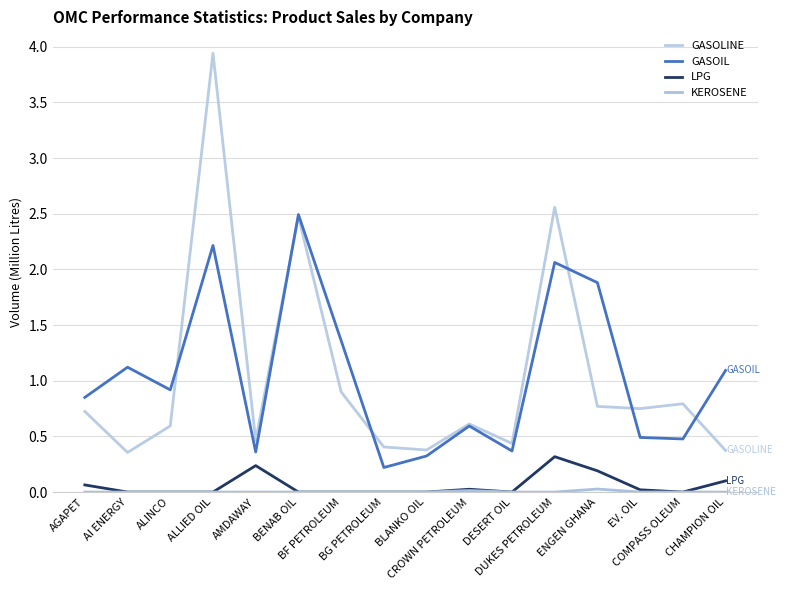

Reading left to right, what are all the values shown in this chart?

GASOLINE: AGAPET=0.7	AI ENERGY=0.4	ALINCO=0.6	ALLIED OIL=3.9	AMDAWAY=0.5	BENAB OIL=2.5	BF PETROLEUM=0.9	BG PETROLEUM=0.4	BLANKO OIL=0.4	CROWN PETROLEUM=0.6	DESERT OIL=0.4	DUKES PETROLEUM=2.6	ENGEN GHANA=0.8	EV. OIL=0.7	COMPASS OLEUM=0.8	CHAMPION OIL=0.4
GASOIL: AGAPET=0.9	AI ENERGY=1.1	ALINCO=0.9	ALLIED OIL=2.2	AMDAWAY=0.4	BENAB OIL=2.5	BF PETROLEUM=1.4	BG PETROLEUM=0.2	BLANKO OIL=0.3	CROWN PETROLEUM=0.6	DESERT OIL=0.4	DUKES PETROLEUM=2.1	ENGEN GHANA=1.9	EV. OIL=0.5	COMPASS OLEUM=0.5	CHAMPION OIL=1.1
LPG: AGAPET=0.1	AI ENERGY=0.0	ALINCO=0.0	ALLIED OIL=0.0	AMDAWAY=0.2	BENAB OIL=0.0	BF PETROLEUM=0.0	BG PETROLEUM=0.0	BLANKO OIL=0.0	CROWN PETROLEUM=0.0	DESERT OIL=0.0	DUKES PETROLEUM=0.3	ENGEN GHANA=0.2	EV. OIL=0.0	COMPASS OLEUM=0.0	CHAMPION OIL=0.1
KEROSENE: AGAPET=0.0	AI ENERGY=0.0	ALINCO=0.0	ALLIED OIL=0.0	AMDAWAY=0.0	BENAB OIL=0.0	BF PETROLEUM=0.0	BG PETROLEUM=0.0	BLANKO OIL=0.0	CROWN PETROLEUM=0.0	DESERT OIL=0.0	DUKES PETROLEUM=0.0	ENGEN GHANA=0.0	EV. OIL=0.0	COMPASS OLEUM=0.0	CHAMPION OIL=0.0